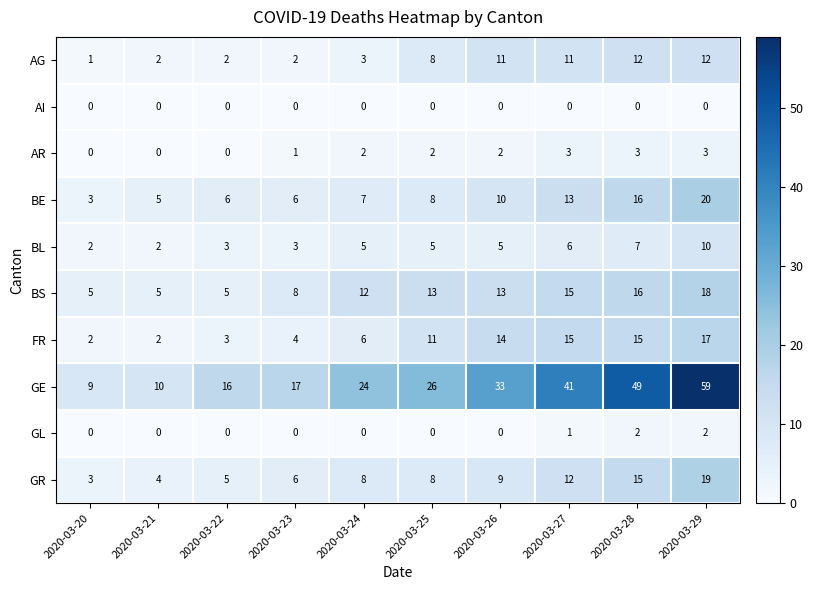

Rank the series by their maximum value, from highest to lowest.

GE, BE, GR, BS, FR, AG, BL, AR, GL, AI